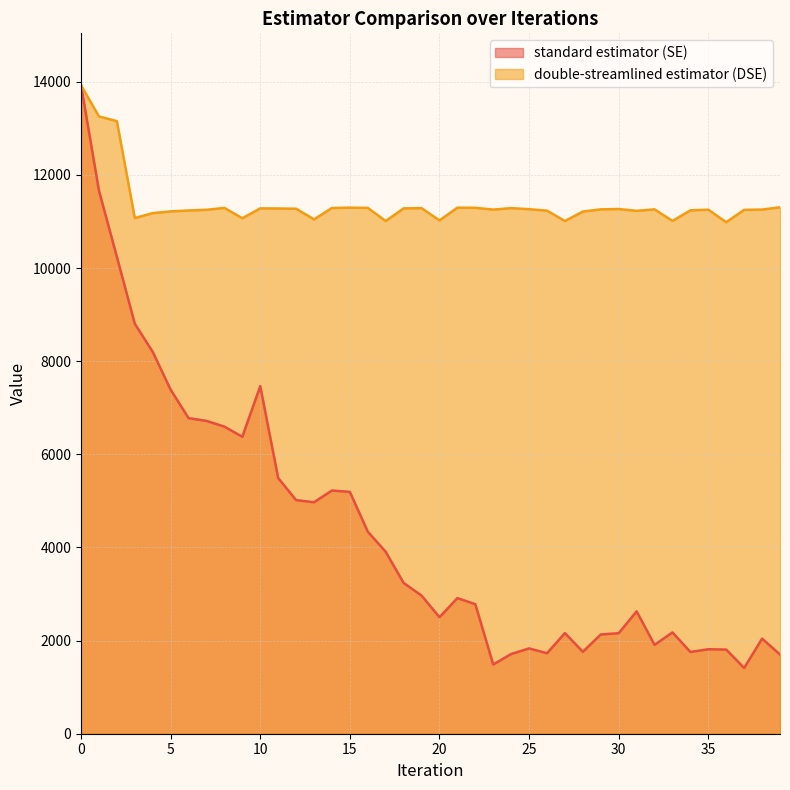

How many times do standard estimator (SE) and double-streamlined estimator (DSE) cross each other?

1